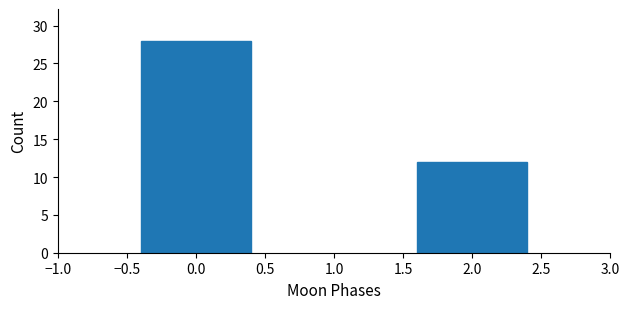

Reading left to right, transcribe all the data shown in this chart.

0.0=28	2.0=12